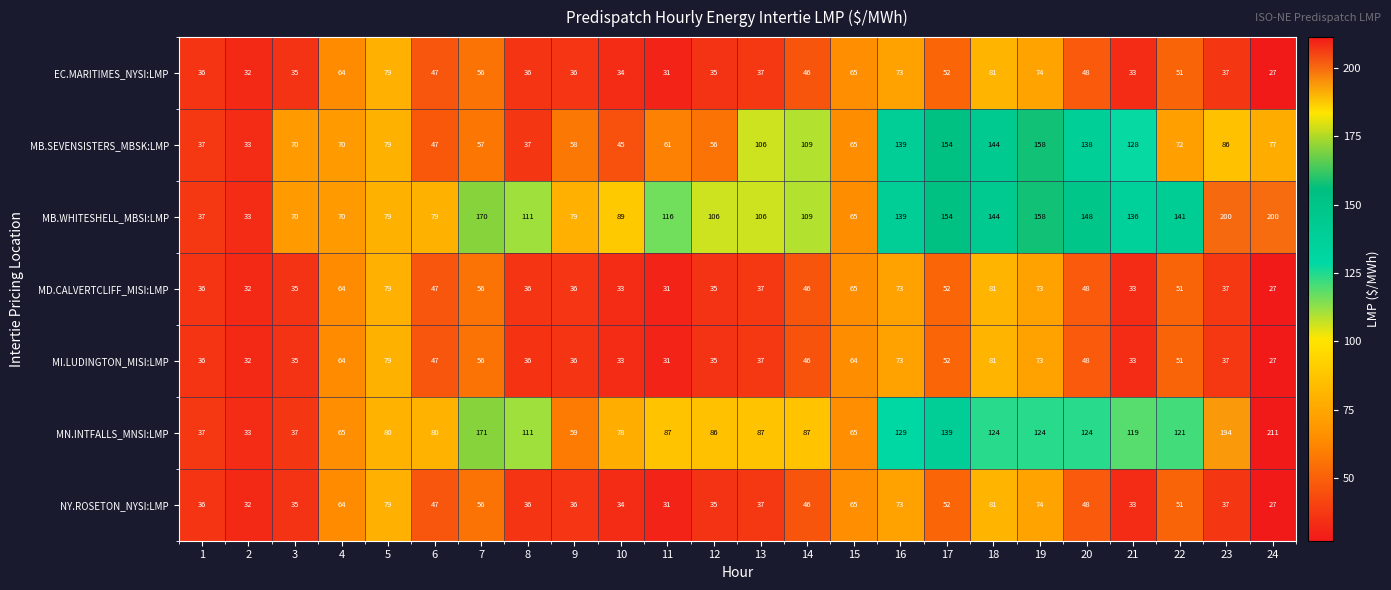

Which series has the largest range (max minus min)?

MN.INTFALLS_MNSI:LMP